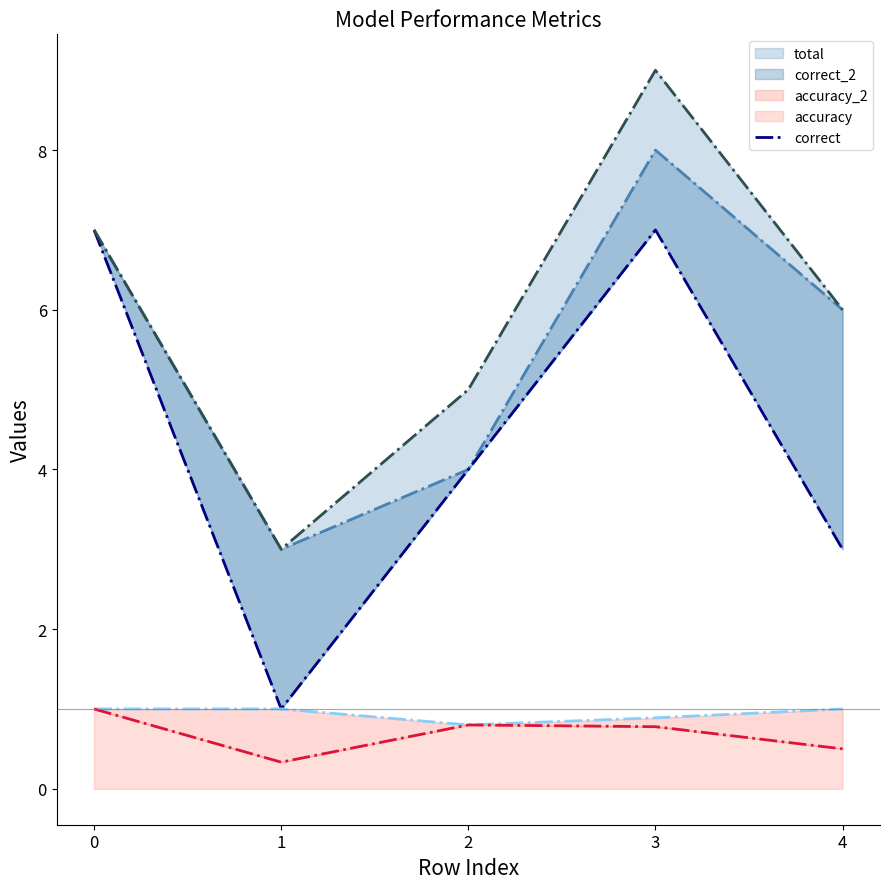

True or false: correct has more than 0 points higher than both neighbors.

True